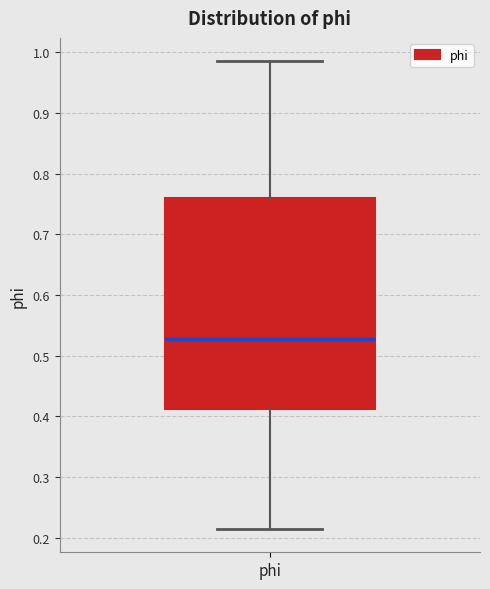

Read this box plot against the y-axis: the position of the median line, the range covered by the box, and the ends of both whiskers. The values are not printed on the chart, so give them approximately, as read against the axis.

median 0.53, box 0.41 to 0.76, whiskers 0.21 to 0.99